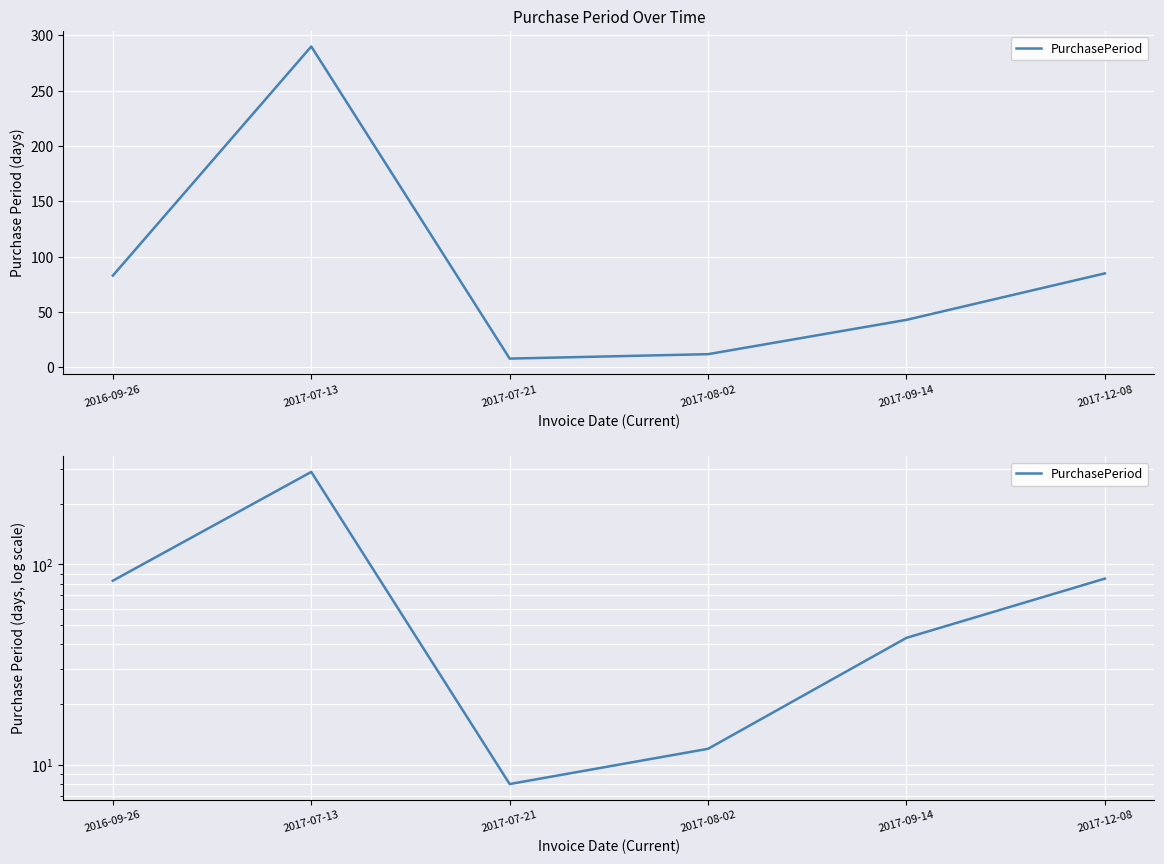

Reading left to right, extract all data points from this chart.

83	290	8	12	43	85